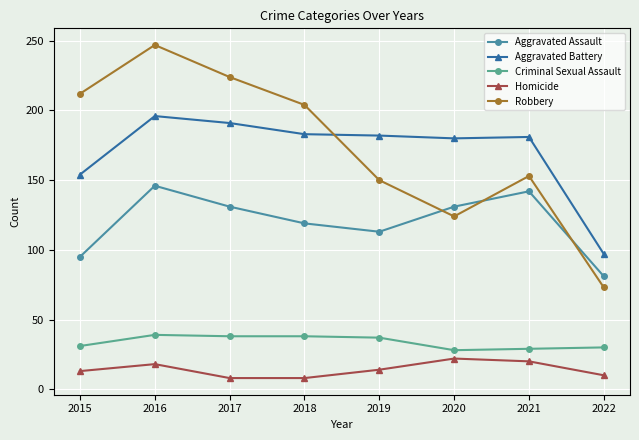

How many interior local peaks does the Aggravated Assault series have?

2